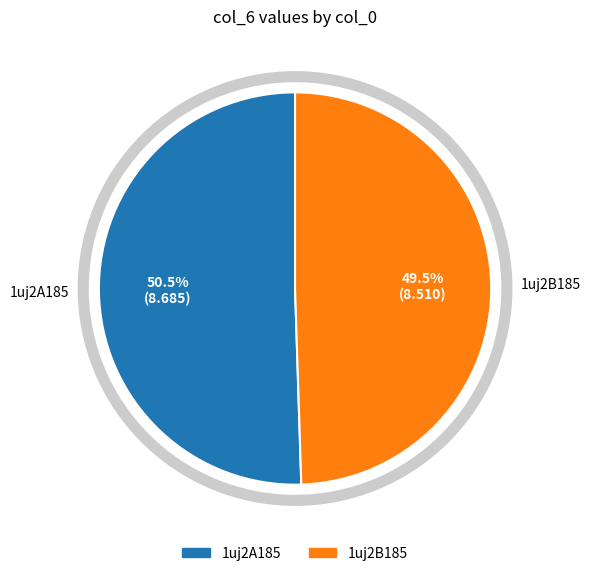

What is the ratio of the value at 1uj2A185 to the value at 1uj2B185?

1.0